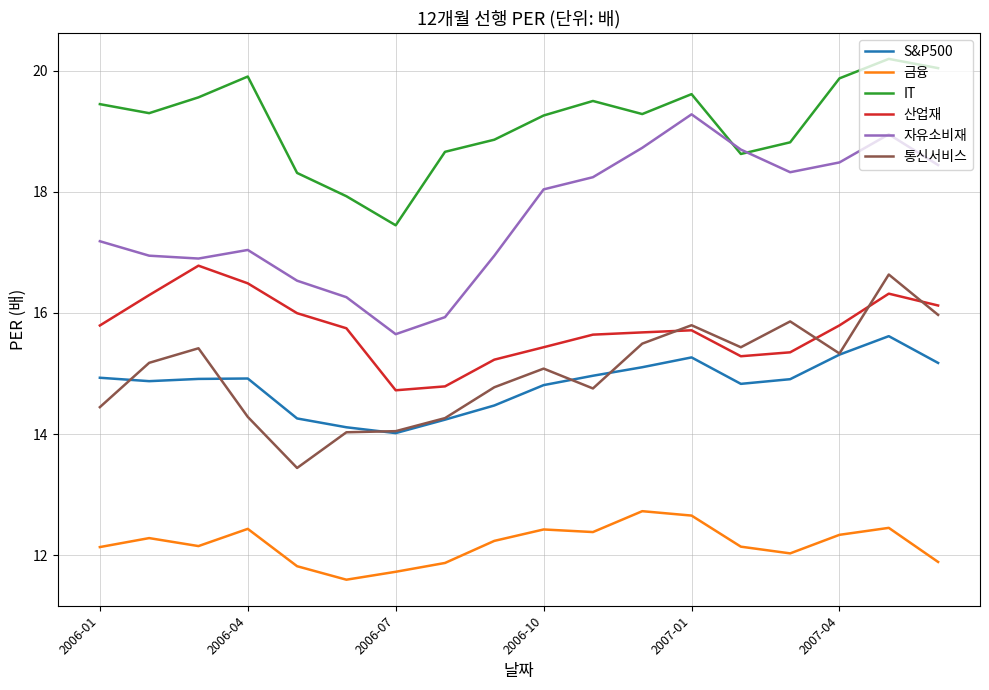

What is the sum of all S&P500 values?

266.7